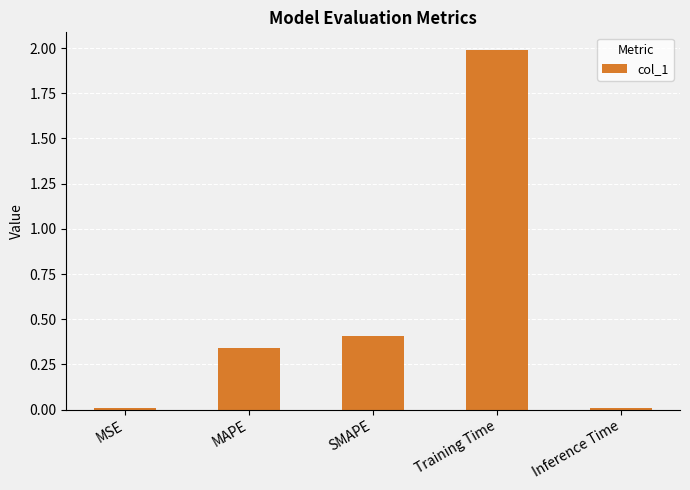

At which category does the chart reach its peak across all series?

Training Time